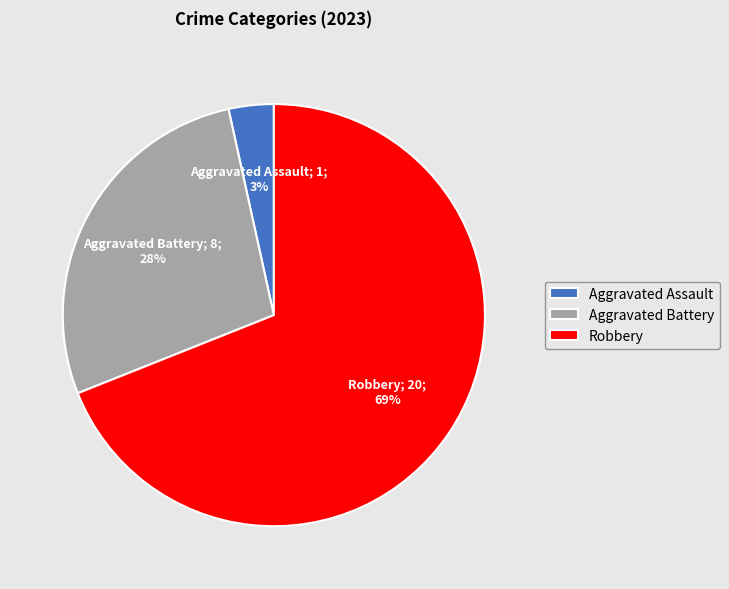

The Robbery slice represents 69% of the pie. True or false?

True